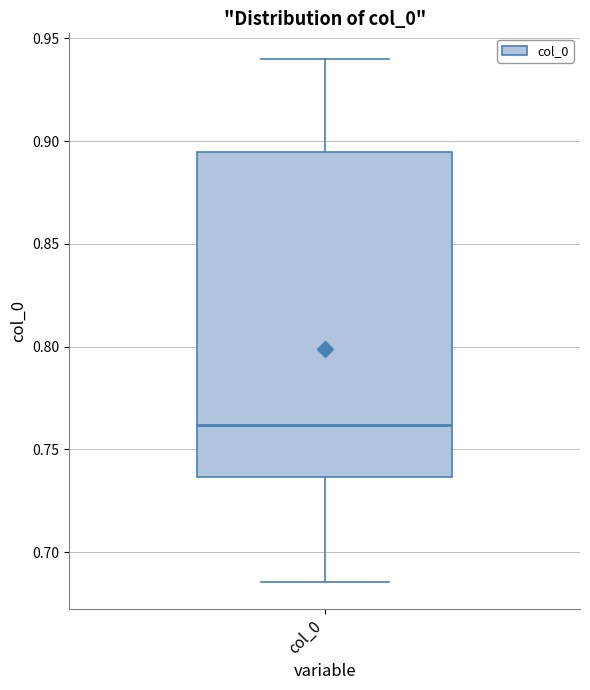

Where does the median line of the box for col_0 sit on the y-axis? The values are not printed on the chart, so give them approximately, as read against the axis.

0.760